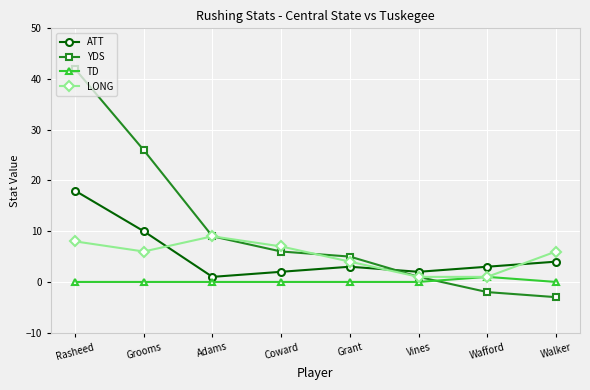

At which category is the sum across all series the highest?

Rasheed